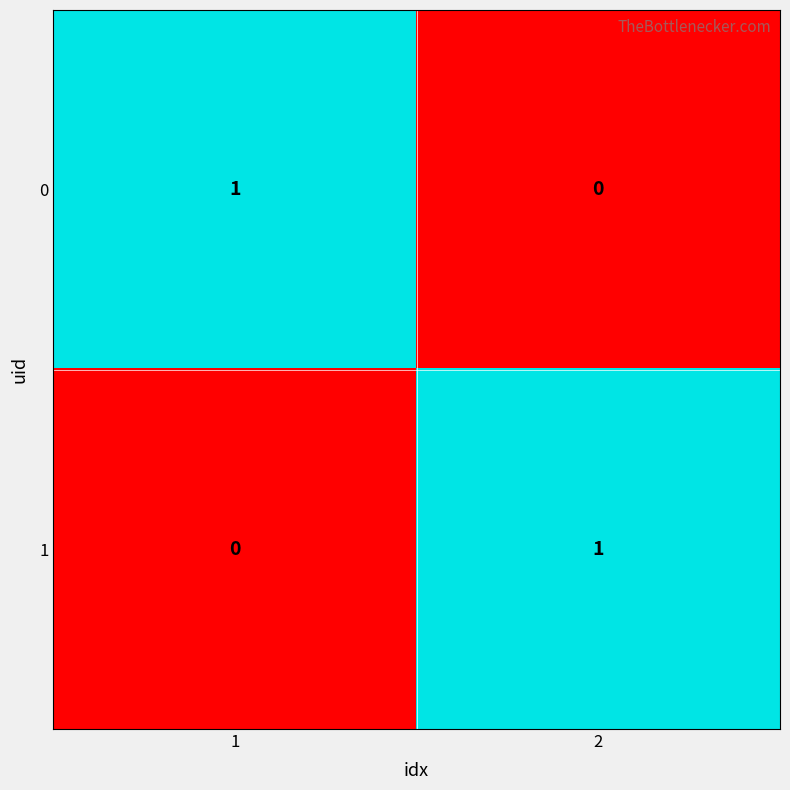

The 0 series shows 0 at 2. True or false?

True